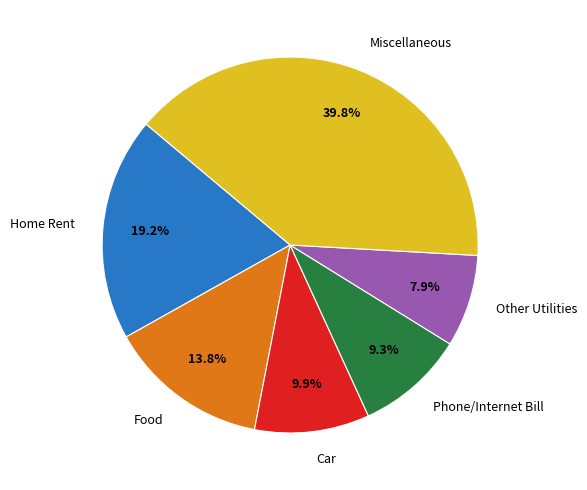

Is the sum of Home Rent and Phone/Internet Bill greater than half?

No